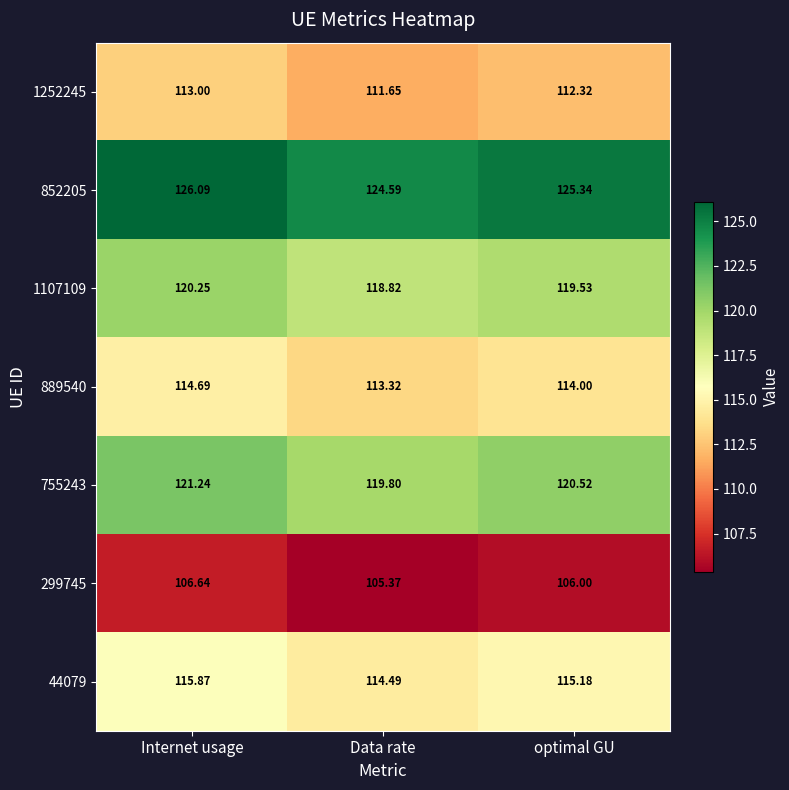

Which category has the highest value in the 44079 series?

Internet usage